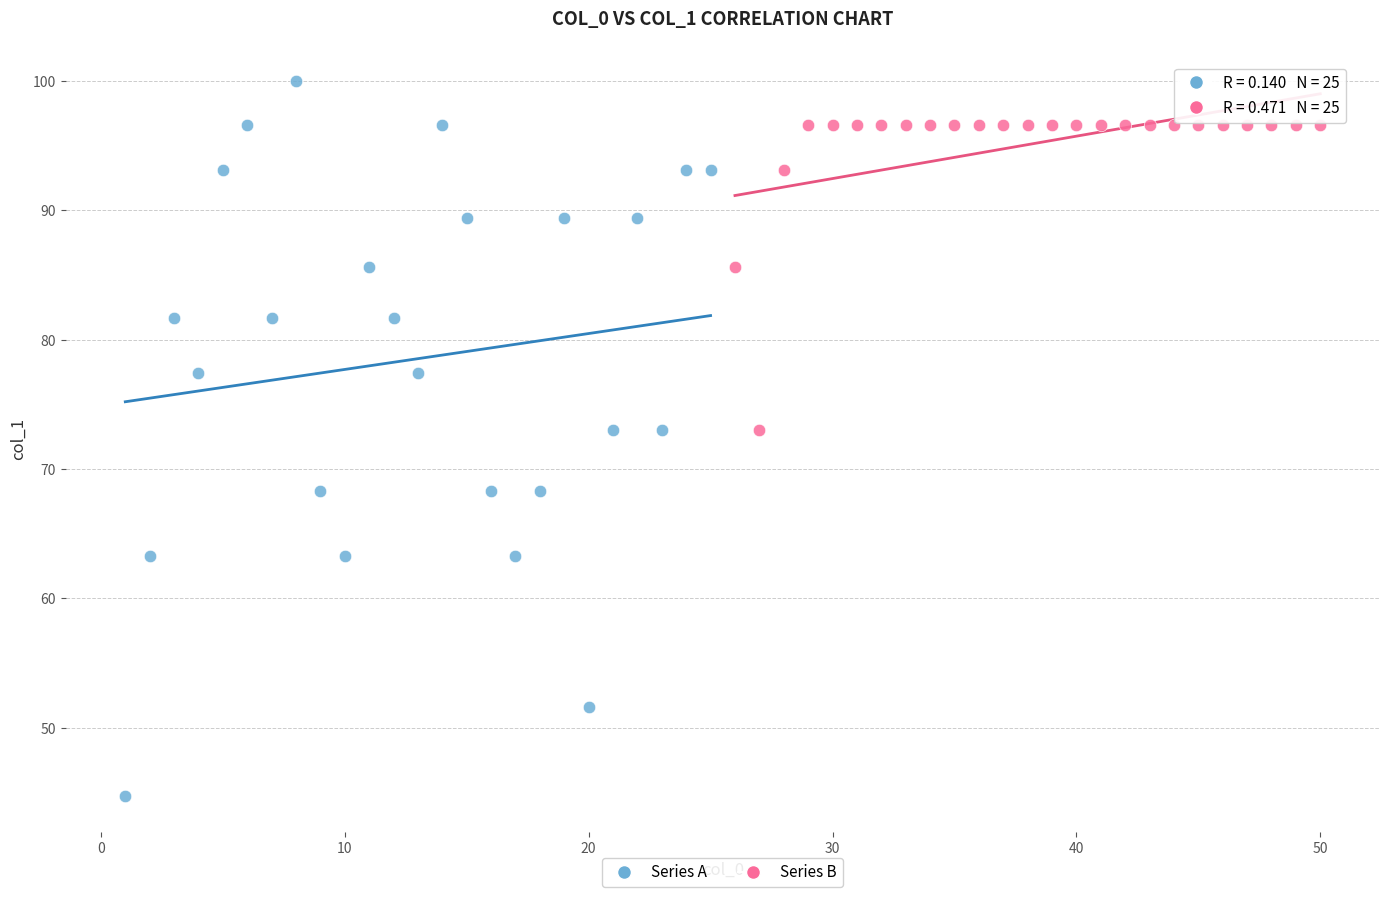

Which series contains the lowest Y value?

Series A